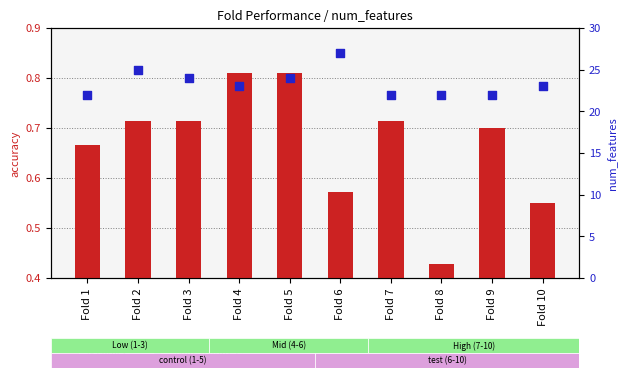

At which category is the sum across all series the highest?

Fold 6